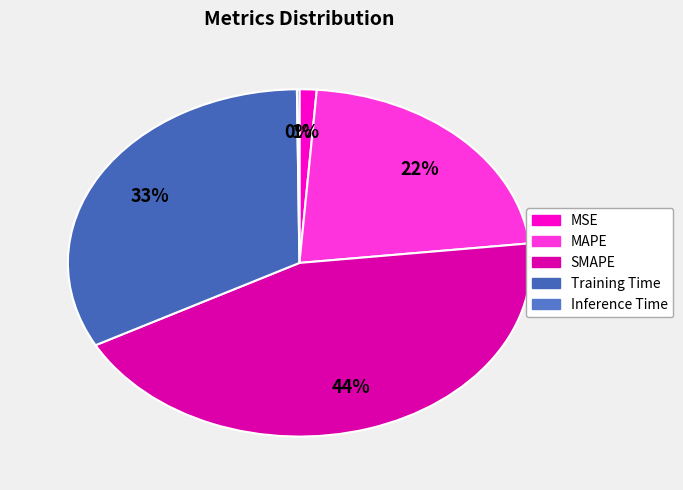

Count the number of slices in the pie.

5